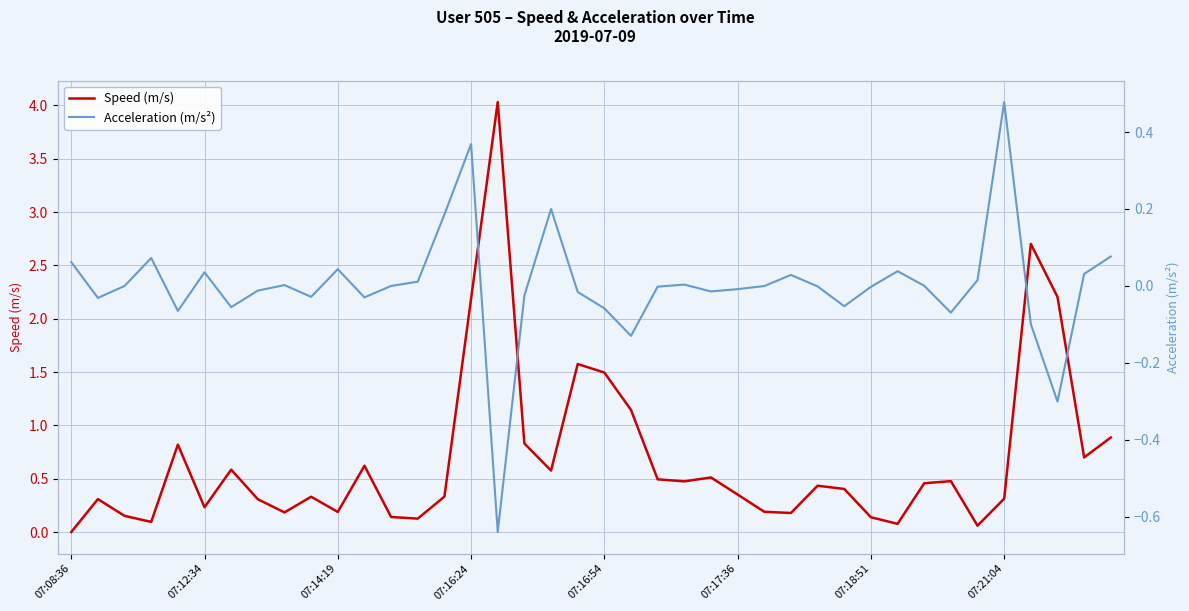

What are all the series names shown in the legend?

Speed (m/s), Acceleration (m/s²)